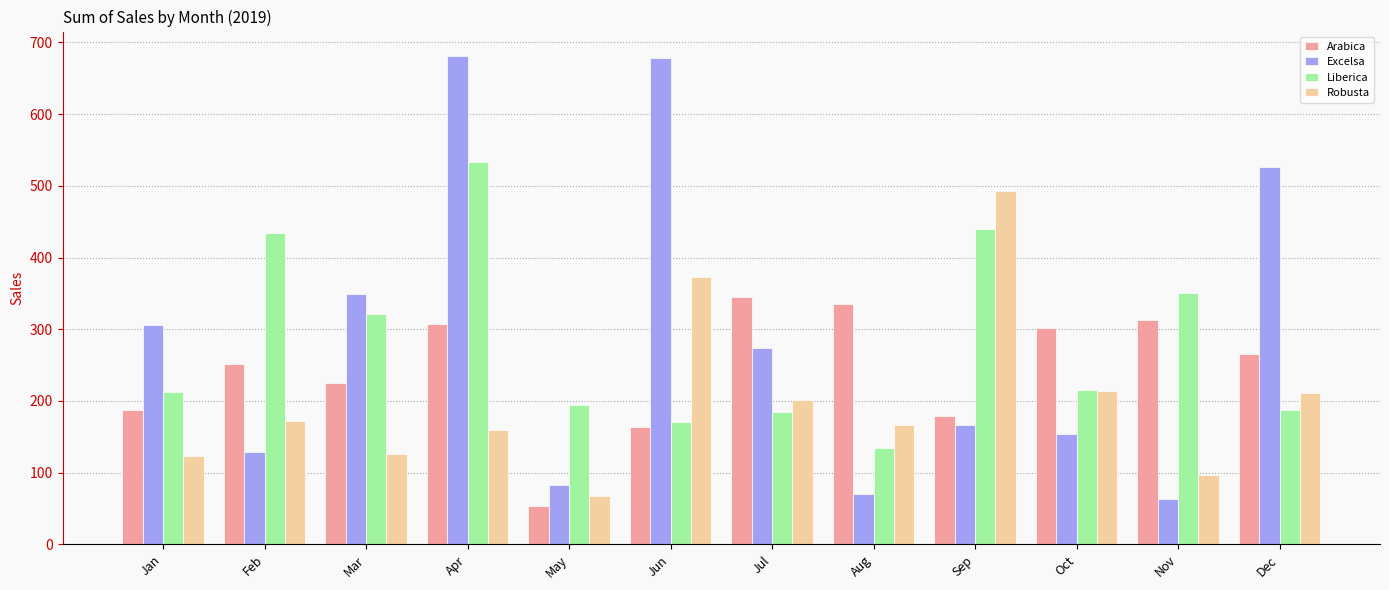

The Liberica series shows 350.9 at Nov. True or false?

True